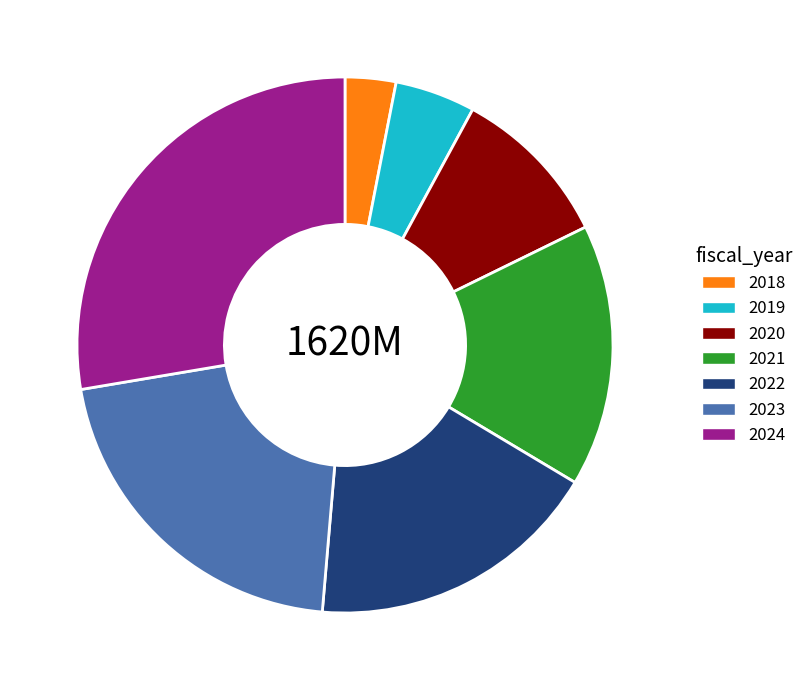

The 2024 slice represents 15% of the pie. True or false?

False